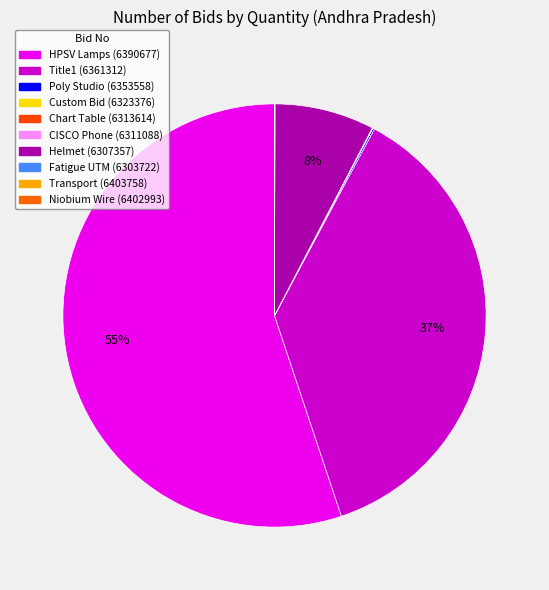

Which category accounts for the majority?

GEM/2025/B/6390677